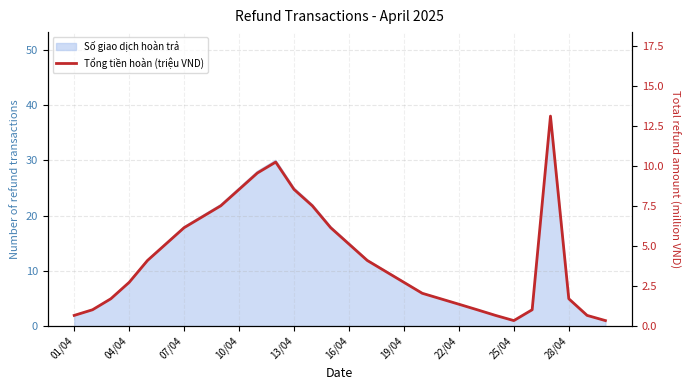

What is the minimum value shown in the chart?

0.3